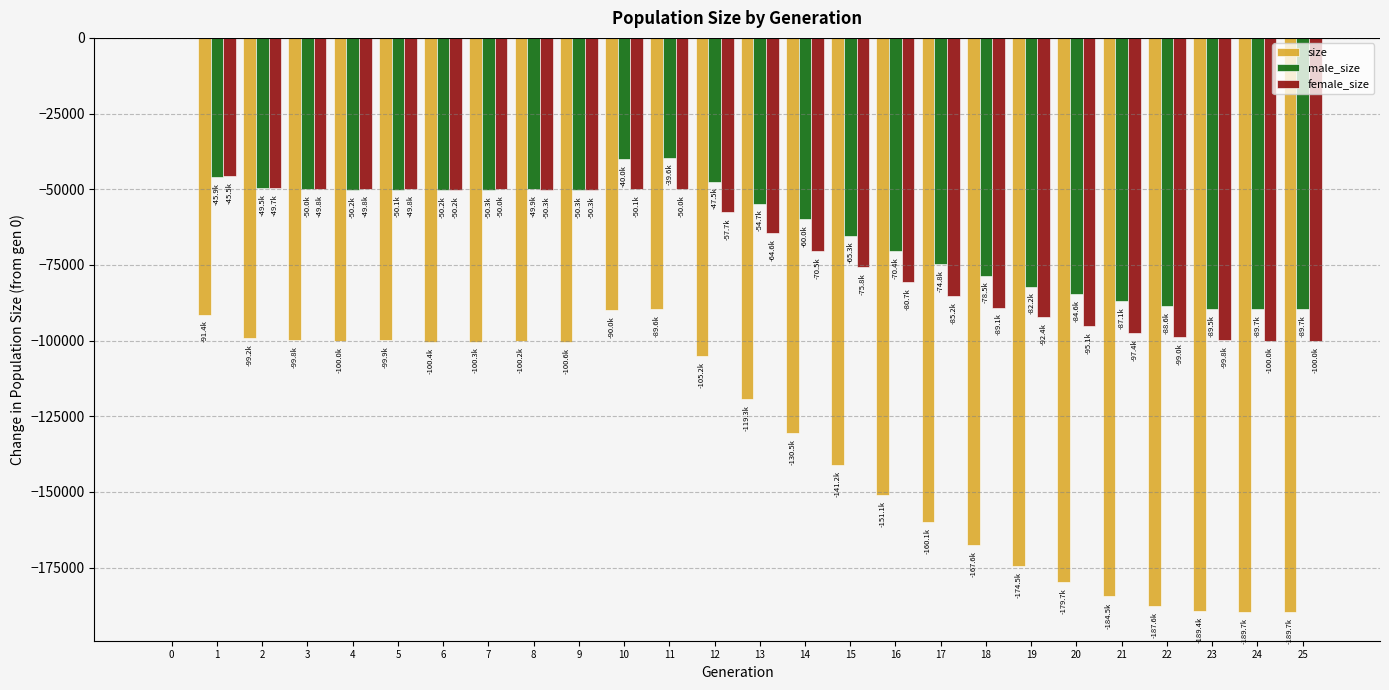

What is the sum of the male_size values at 25 and 7?

-139983